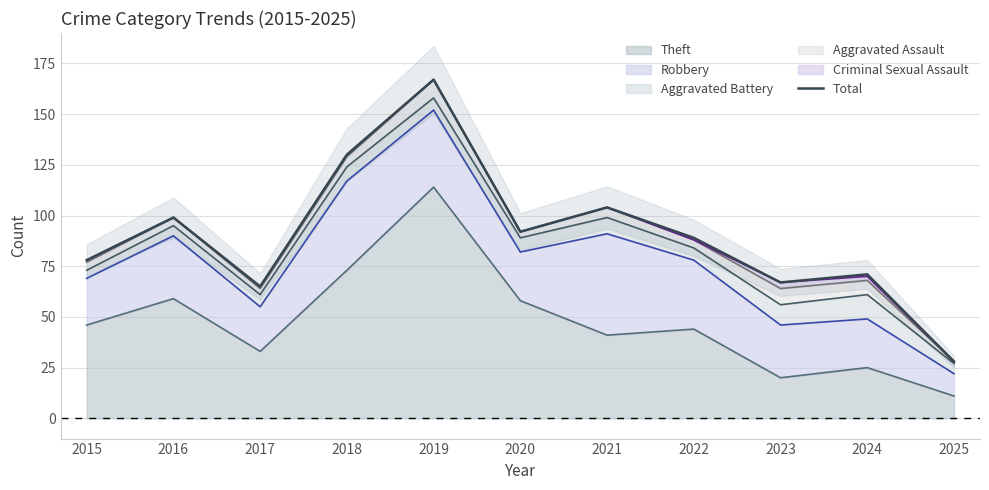

Approximately how many times larger is the value at 2024 compared to 2015?

0.9